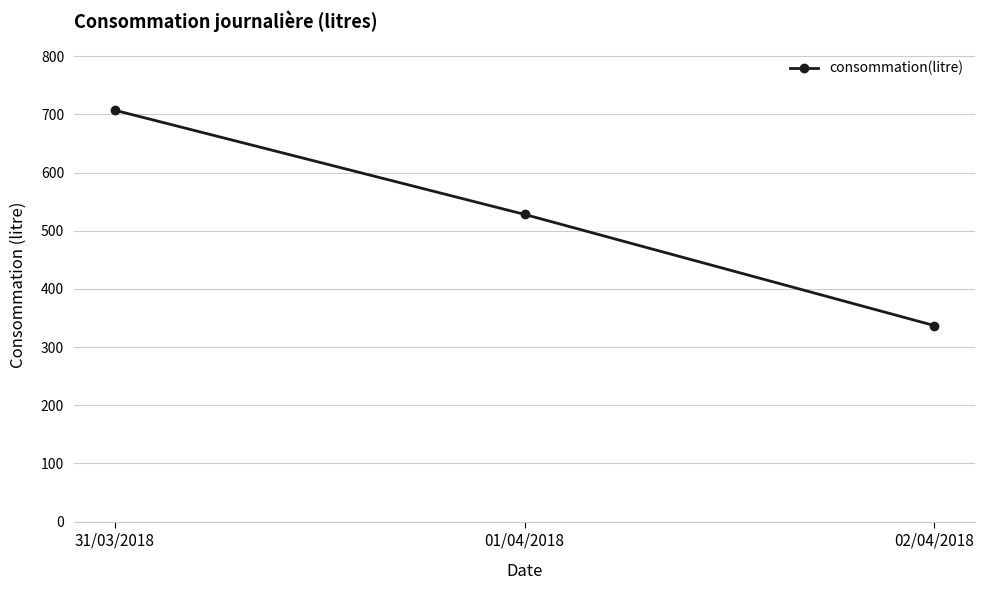

How many lines are shown in the chart?

1